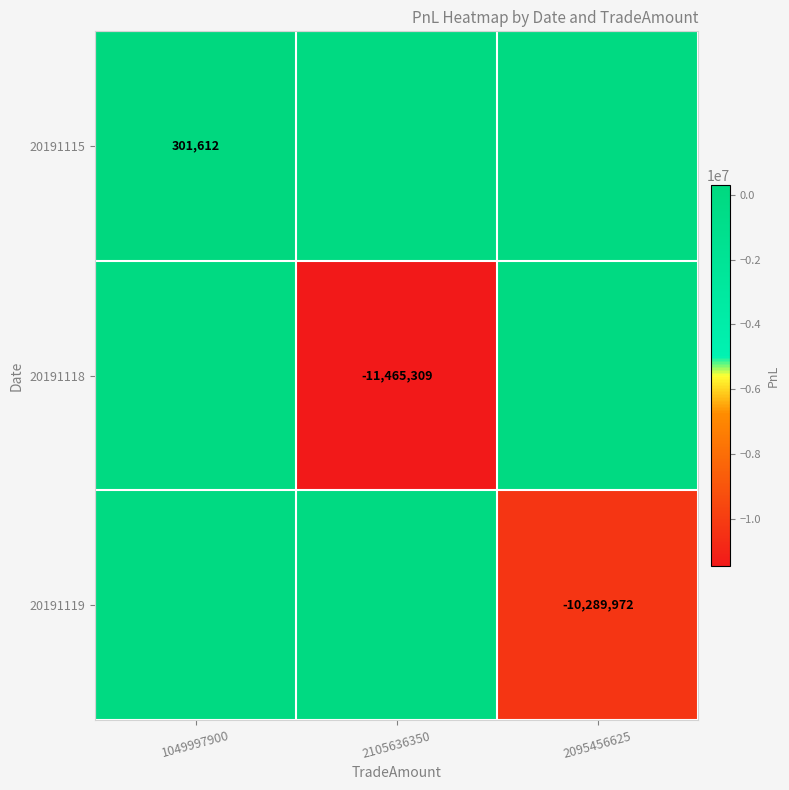

How many categories are shown in the chart?

3